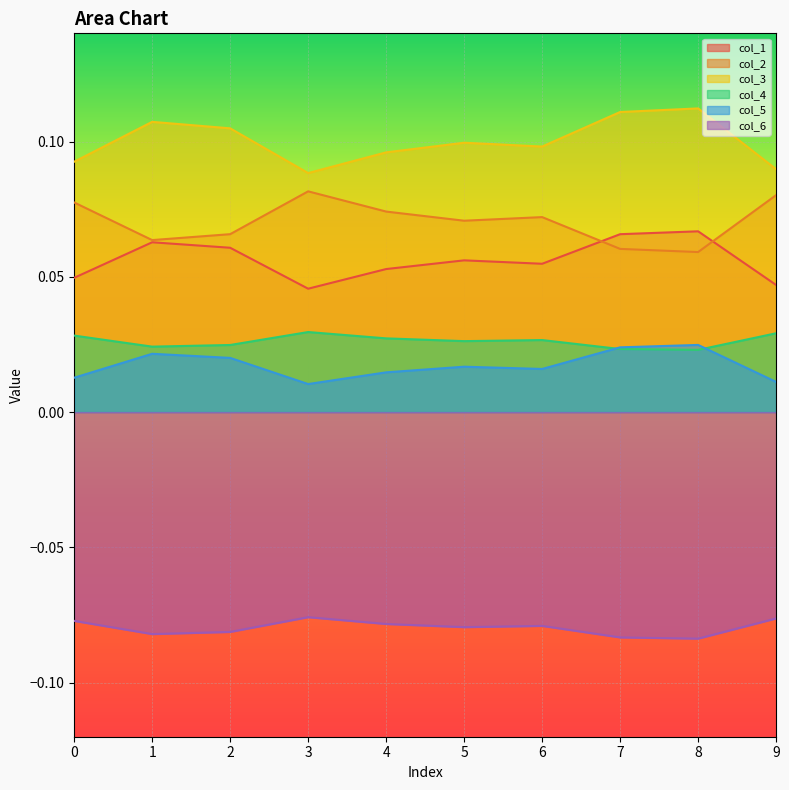

True or false: col_3 and col_6 intersect in this chart.

False